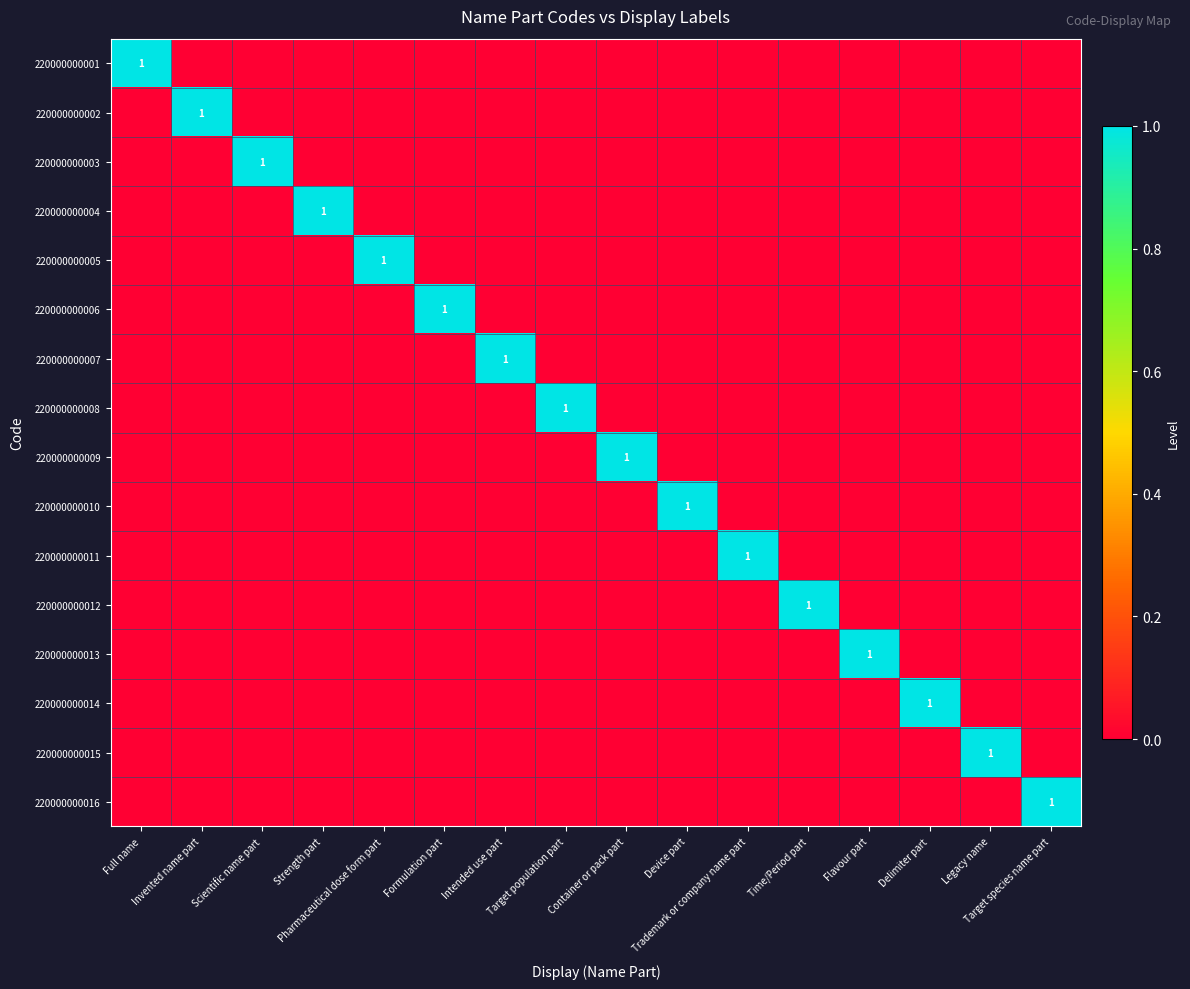

Where is 220000000002 nearest to the value 0?

Full name